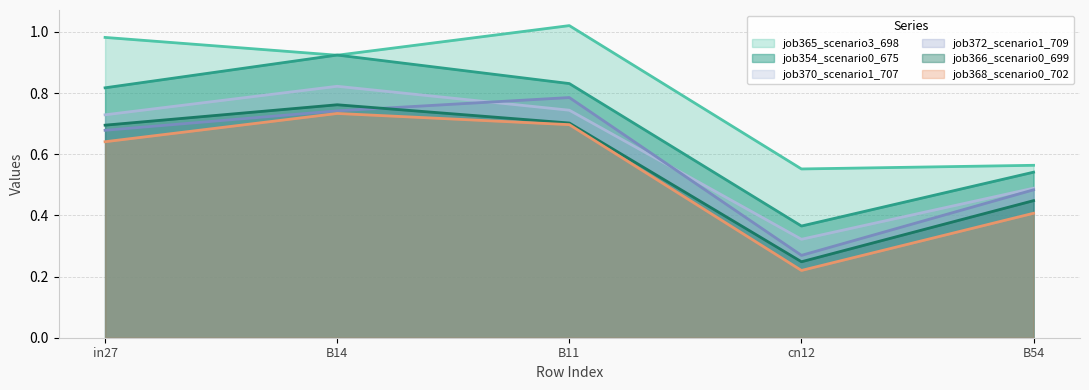

What is the minimum value shown in the chart?

0.2